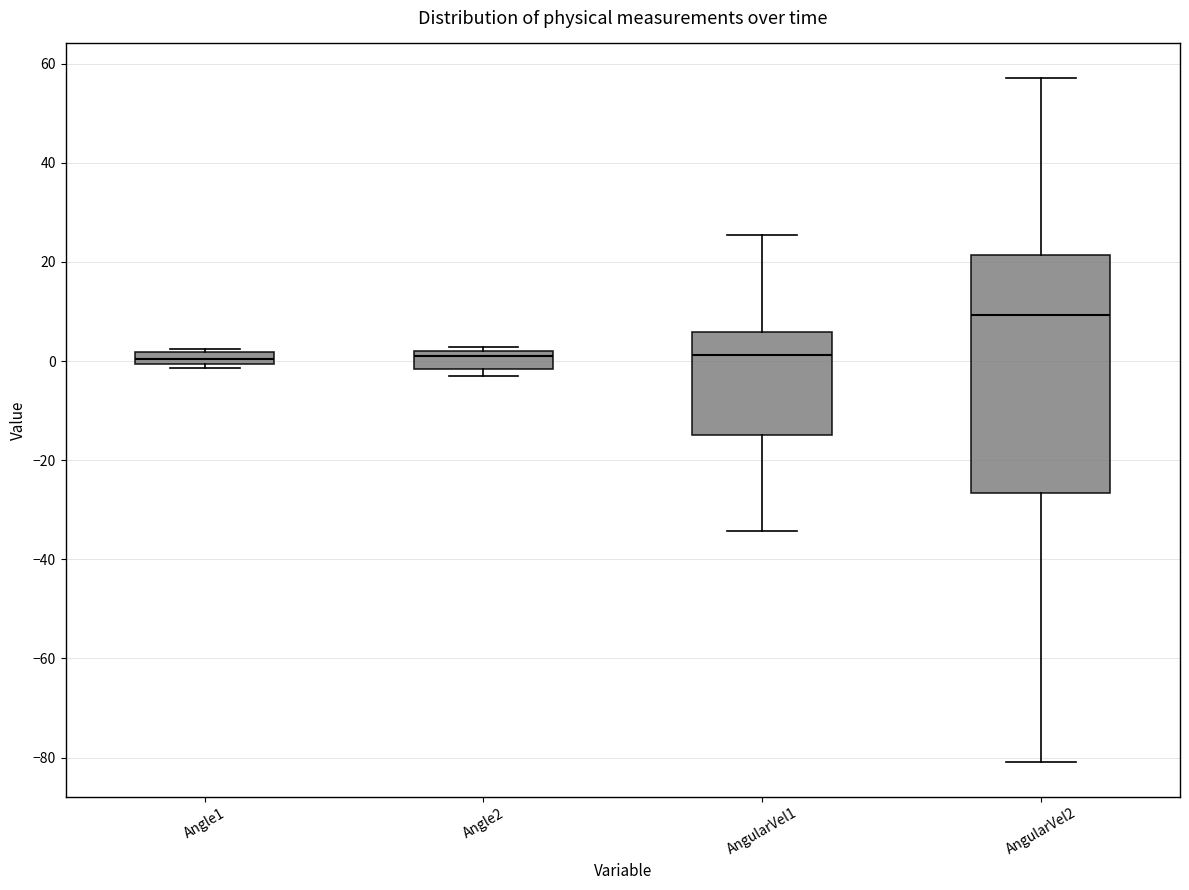

Comparing the boxes themselves (not the whiskers), which one is the tallest?

AngularVel2